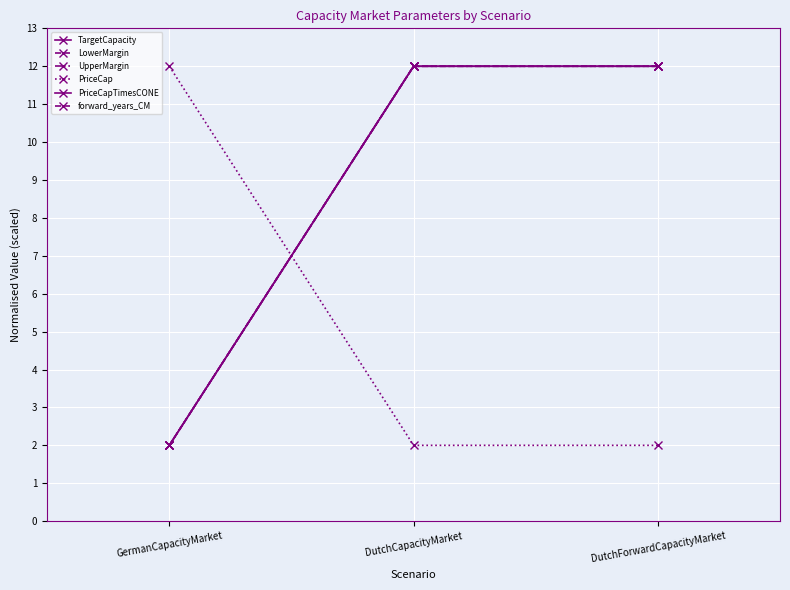

At which category is the sum across all series the highest?

DutchCapacityMarket